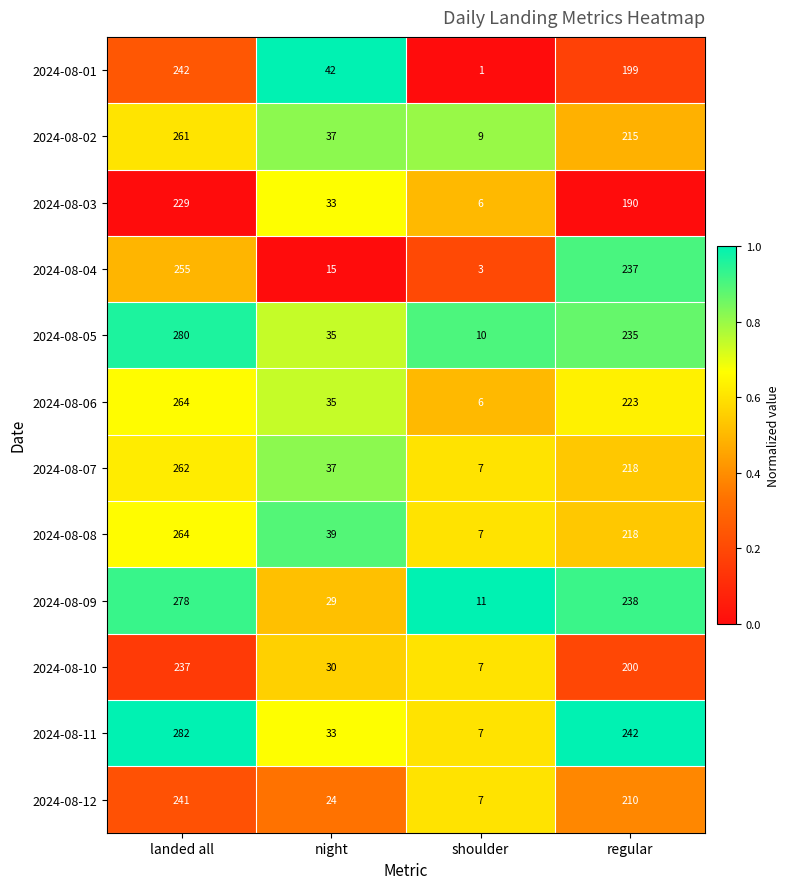

What is the difference between the highest and lowest values at night?

27